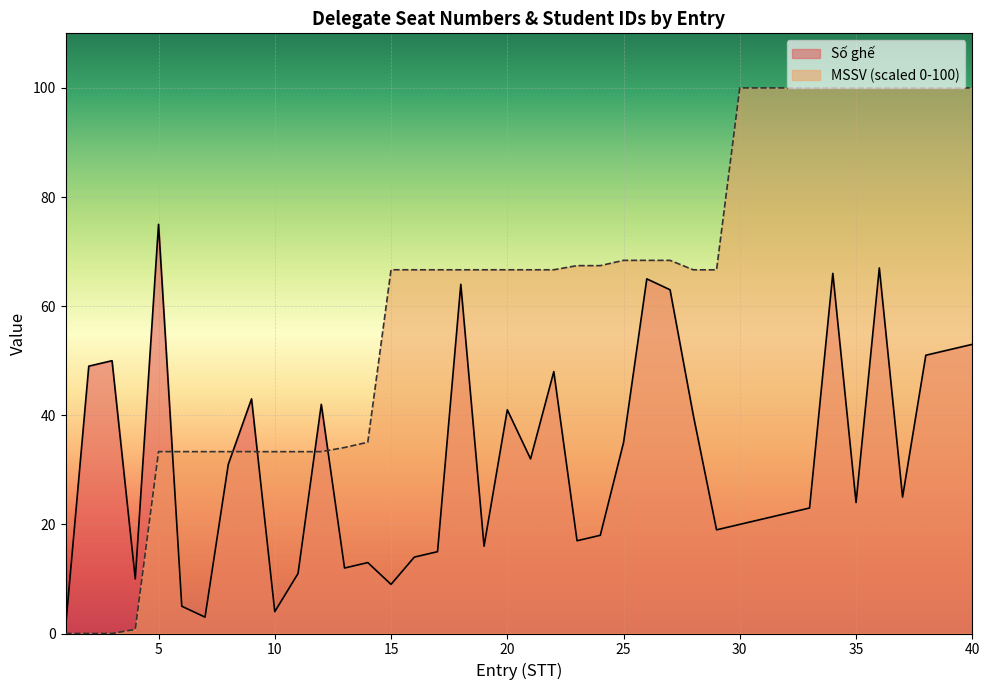

How many times do MSSV (scaled) and Số ghế cross each other?

5